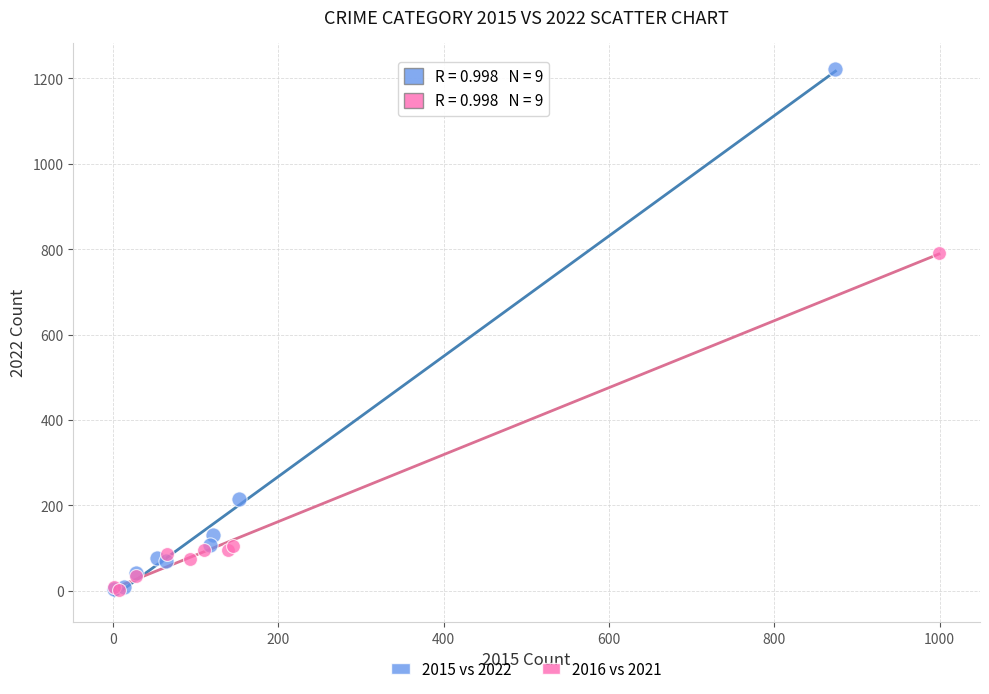

Which series has the largest Y range (max minus min)?

2015 vs 2022